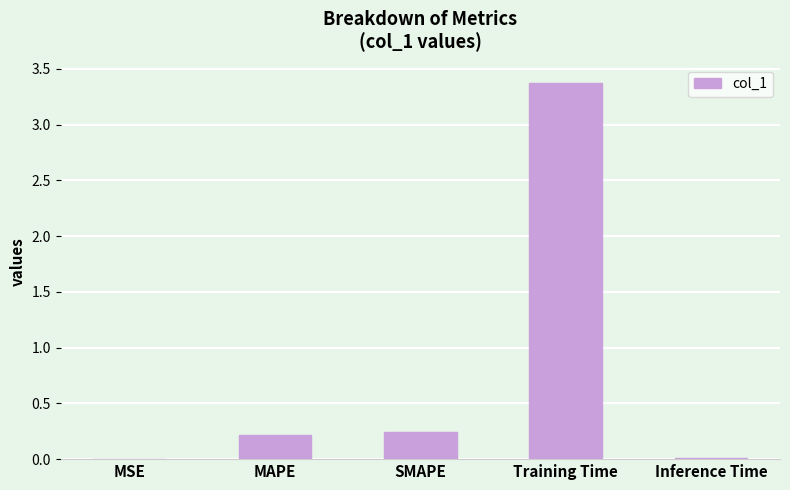

Is it true that the value at MAPE is 0.2?

True